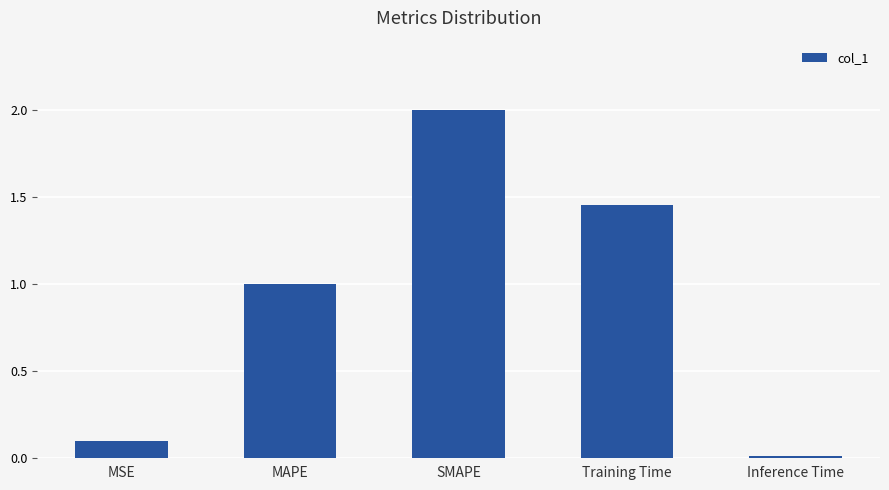

Which label corresponds to the smallest value in the chart?

Inference Time